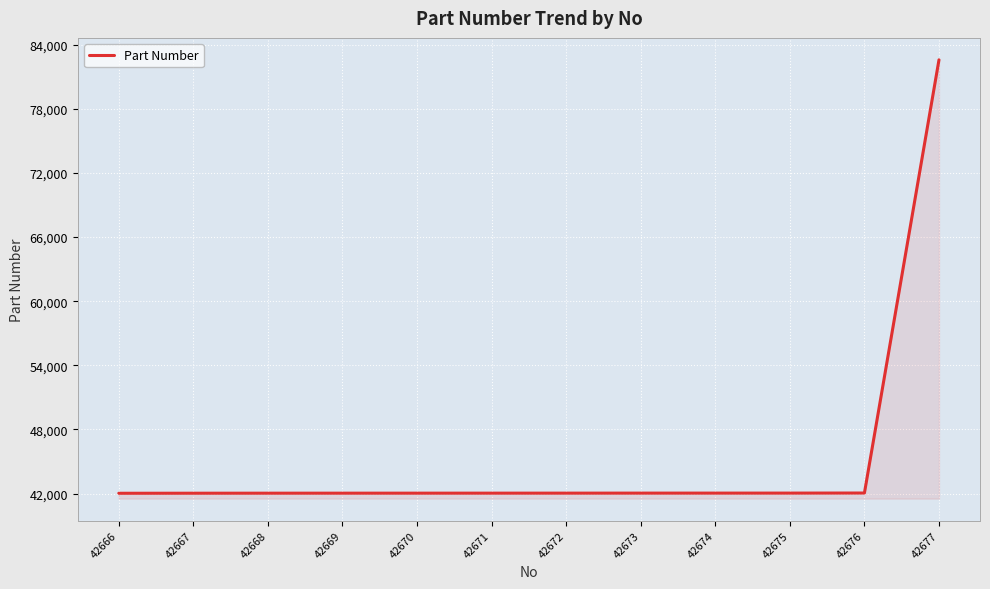

What is the ratio of the value at 42671 to the value at 42666?

1.0